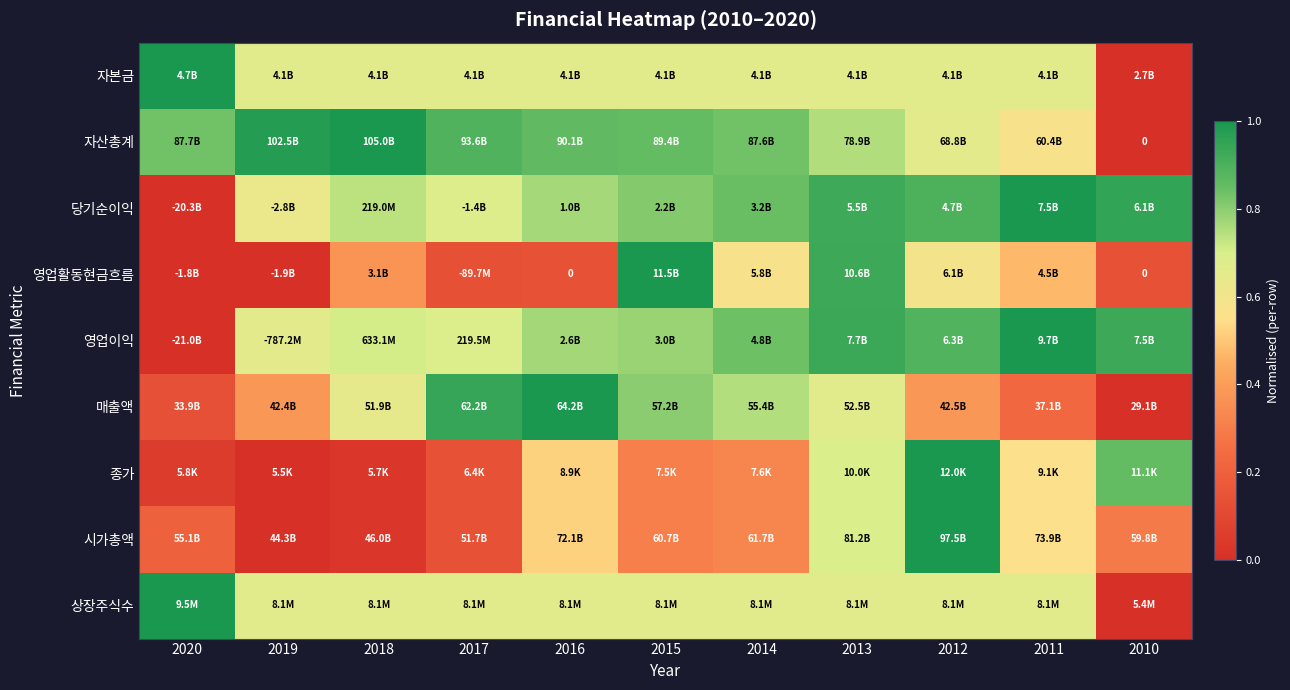

Is it true that 자산총계 equals 1.5 at 2016?

False